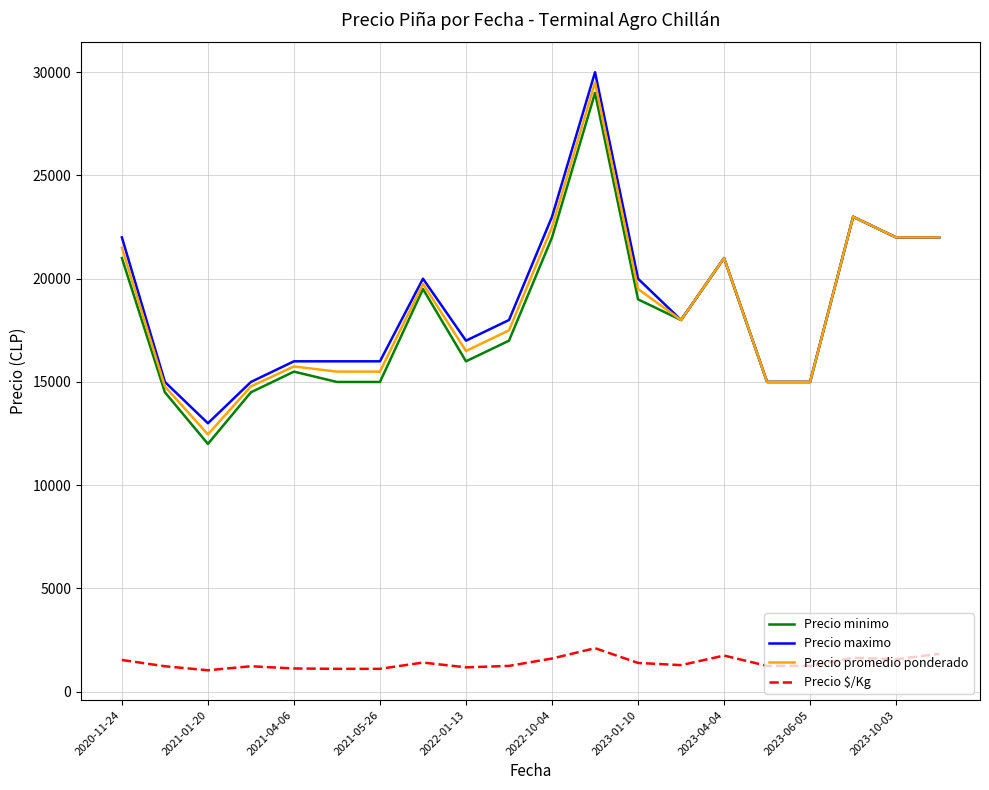

Which series has the largest range (max minus min)?

Precio promedio ponderado